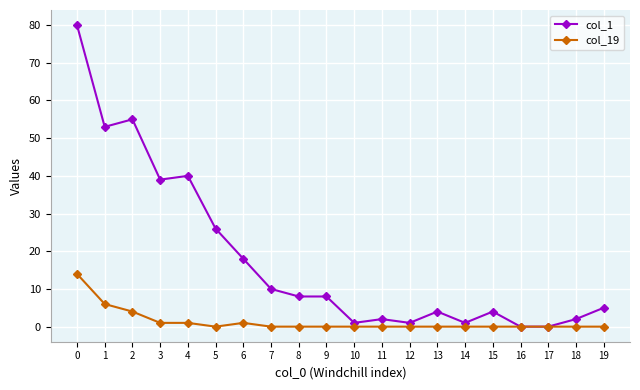

At 11, list the series in order from largest to smallest.

col_1, col_19